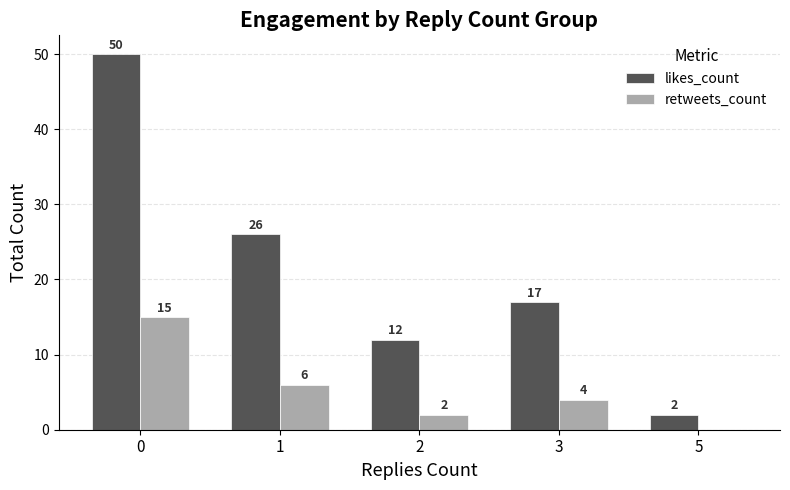

Count the number of data series in this chart.

2